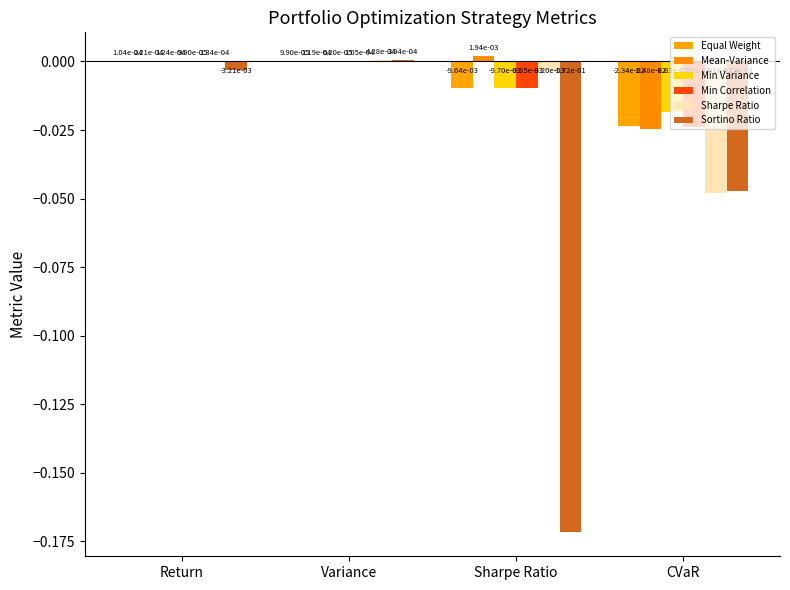

The value of Sortino Ratio at CVaR is -0.0. True or false?

False